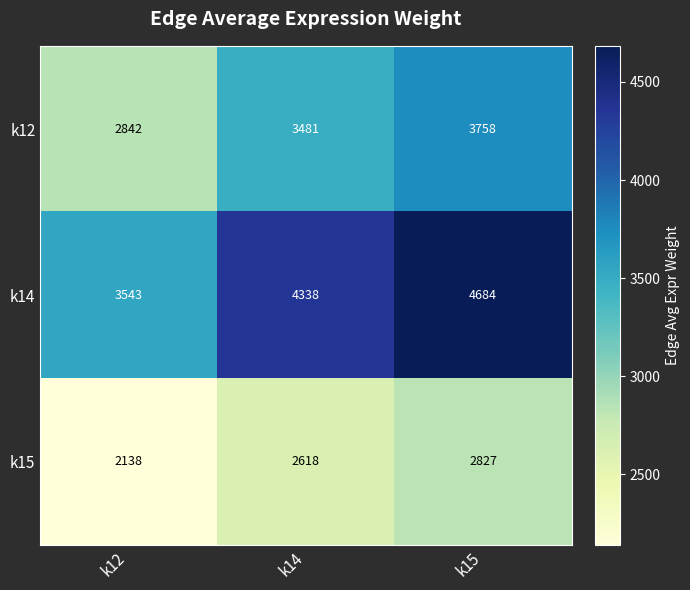

At which category is the sum across all series the highest?

k15